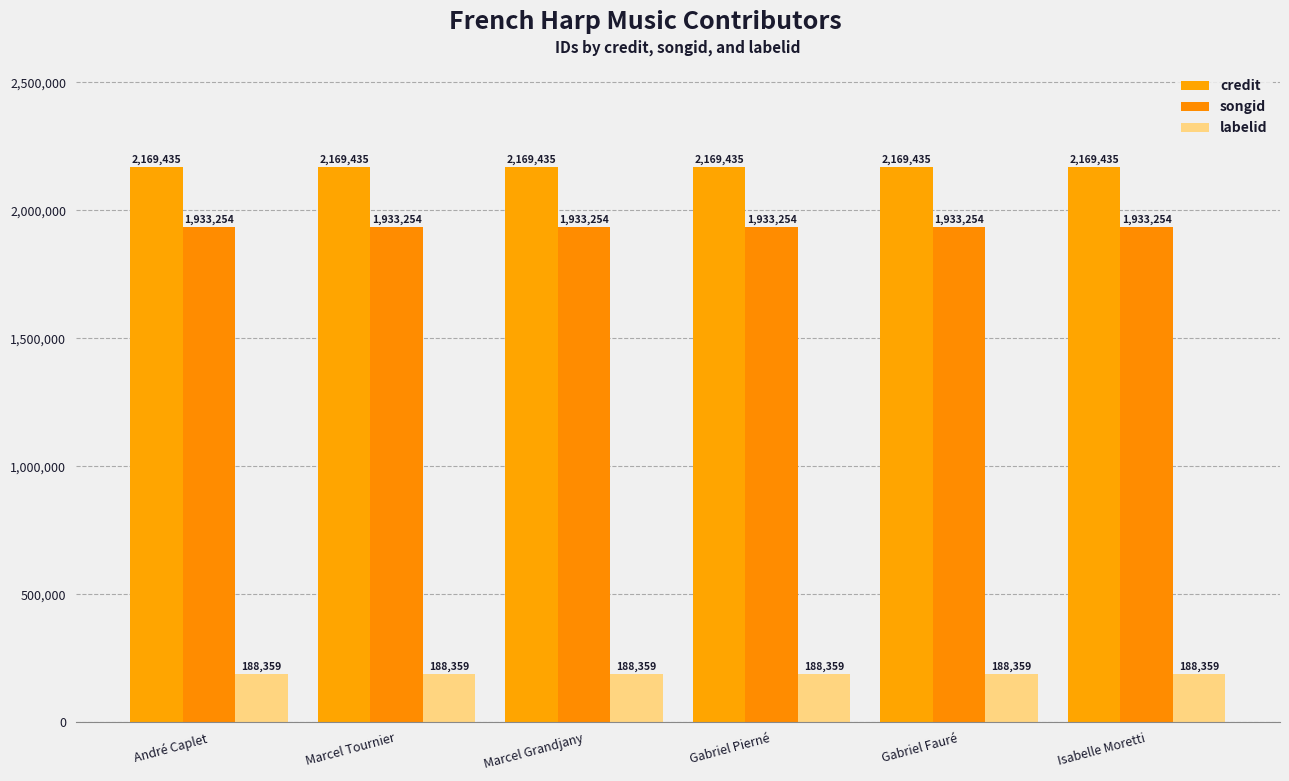

What is the maximum value for songid?

1933254